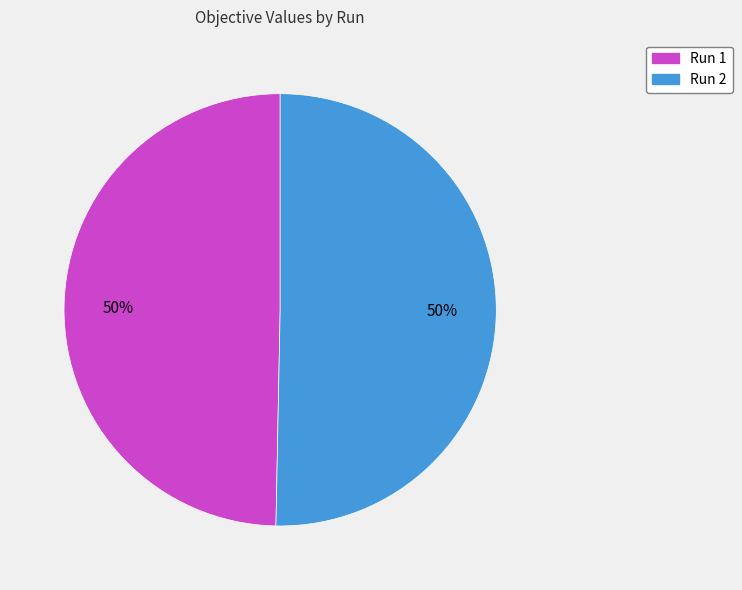

To the nearest percent, what is the combined percentage of Run 1 and Run 2?

100%